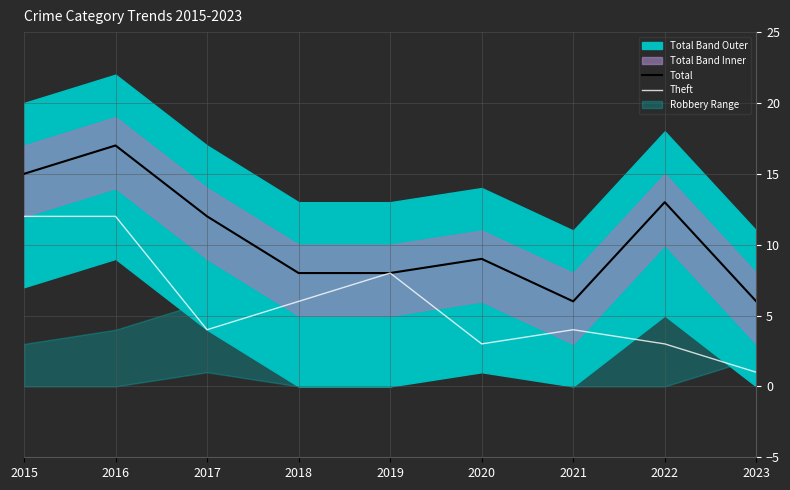

At how many categories does at least one series exceed 14?

2